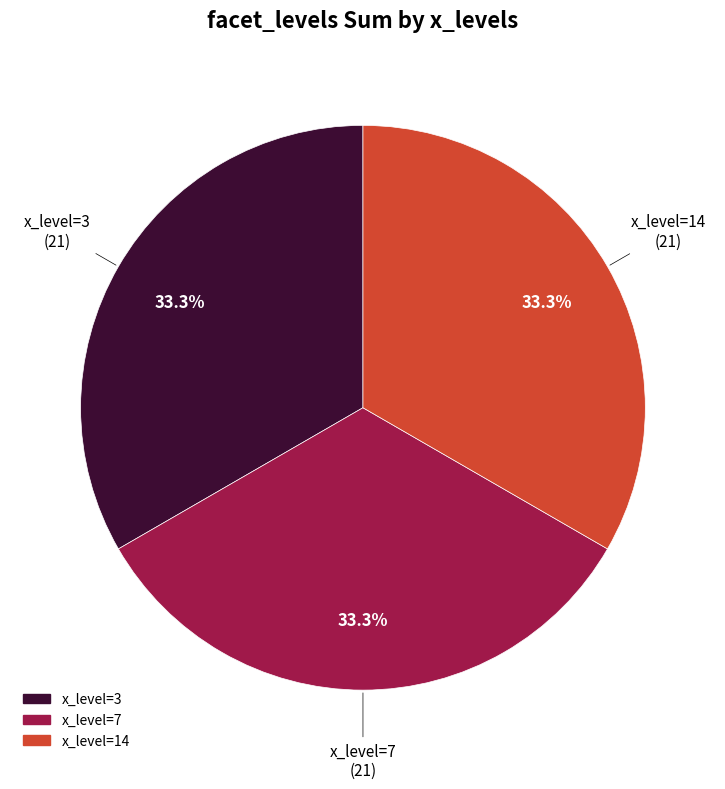

Is there a majority slice in this chart?

No